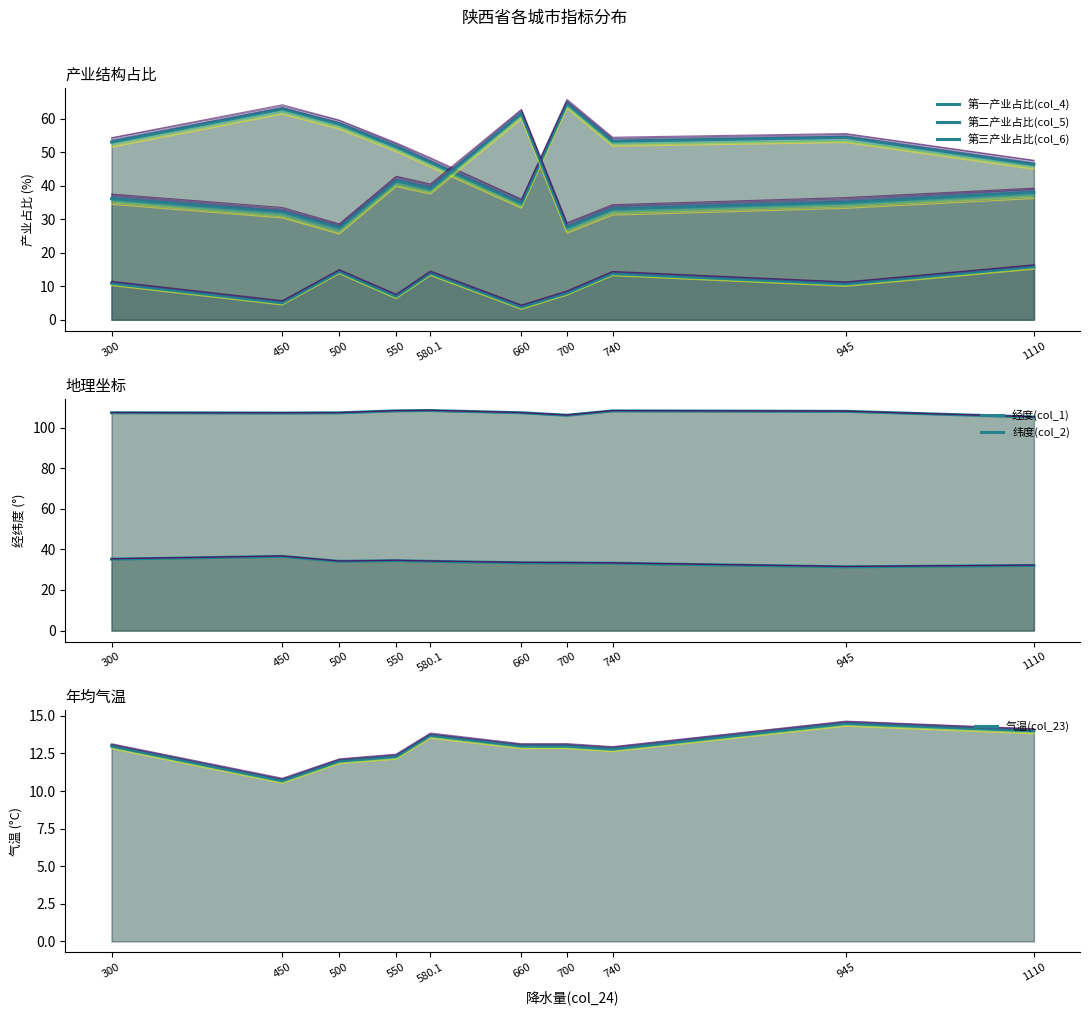

Reading right to left, extract all data points from this chart.

第一产业占比(col_4): 1110=15.8	945=10.7	740=13.8	700=8.0	660=3.8	580.1=13.9	550=7.0	500=14.4	450=5.1	300=10.9
第二产业占比(col_5): 1110=46.3	945=54.4	740=53.3	700=64.5	660=34.8	580.1=47.0	550=51.6	500=58.4	450=62.9	300=53.0
第三产业占比(col_6): 1110=38.0	945=35.0	740=33.1	700=27.5	660=61.5	580.1=39.1	550=41.4	500=27.4	450=32.2	300=36.1
经度(col_1): 1110=105.3	945=108.1	740=108.3	700=106.2	660=107.4	580.1=108.5	550=108.4	500=107.4	450=107.3	300=107.4
纬度(col_2): 1110=32.1	945=31.4	740=33.2	700=33.4	660=33.4	580.1=34.1	550=34.5	500=34.1	450=36.6	300=35.2
气温(col_23): 1110=14.0	945=14.5	740=12.8	700=13.0	660=13.0	580.1=13.7	550=12.3	500=12.0	450=10.7	300=13.0